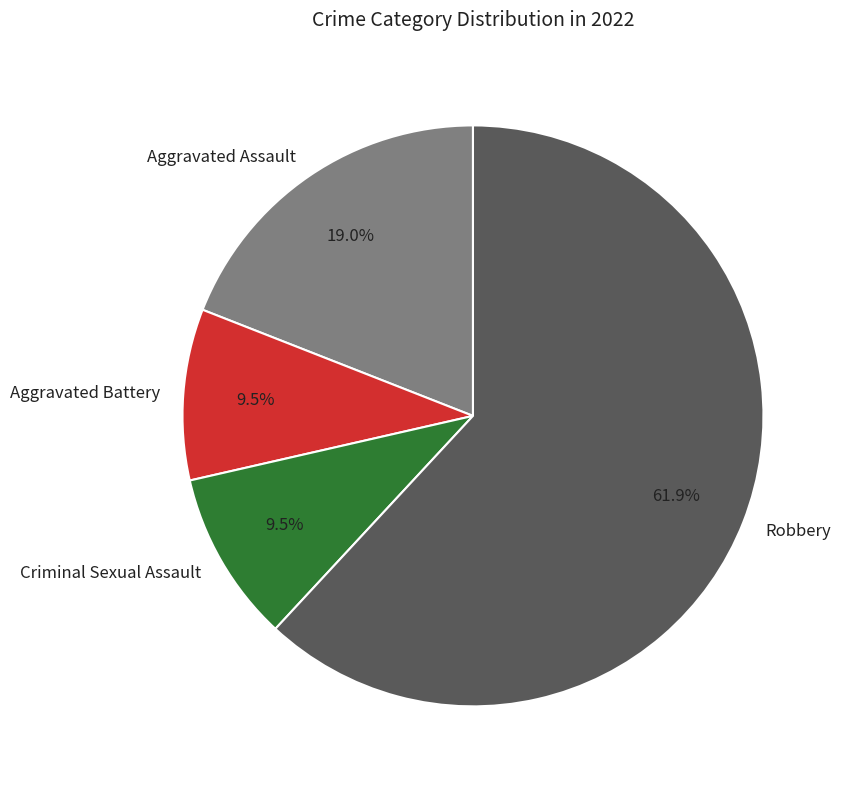

Does any single category account for the majority?

Yes